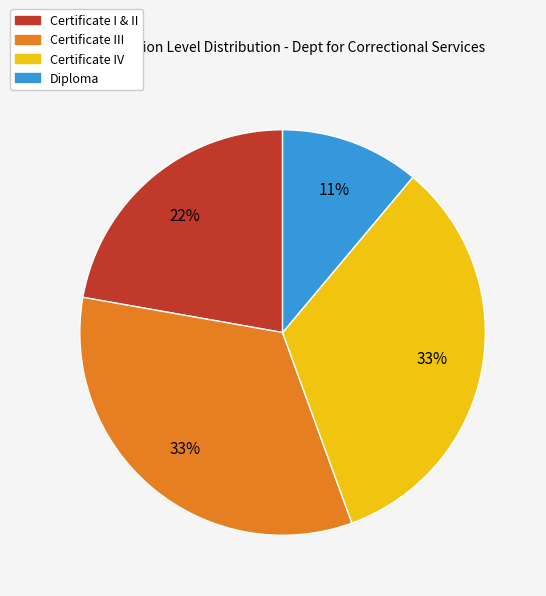

To the nearest percent, what is the average slice percentage?

25%